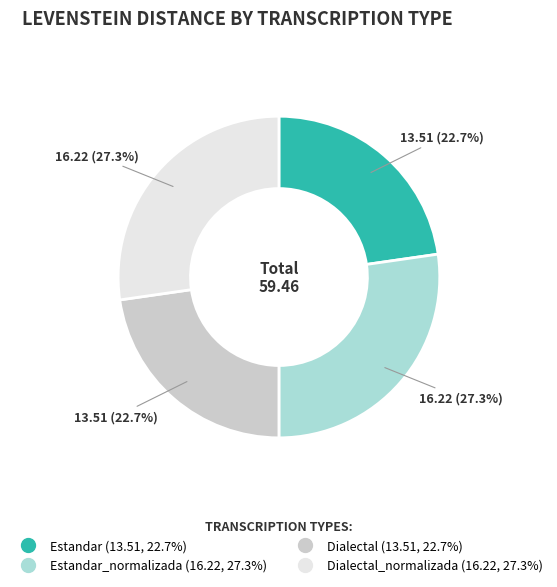

Is there any slice that represents more than half of the pie?

No